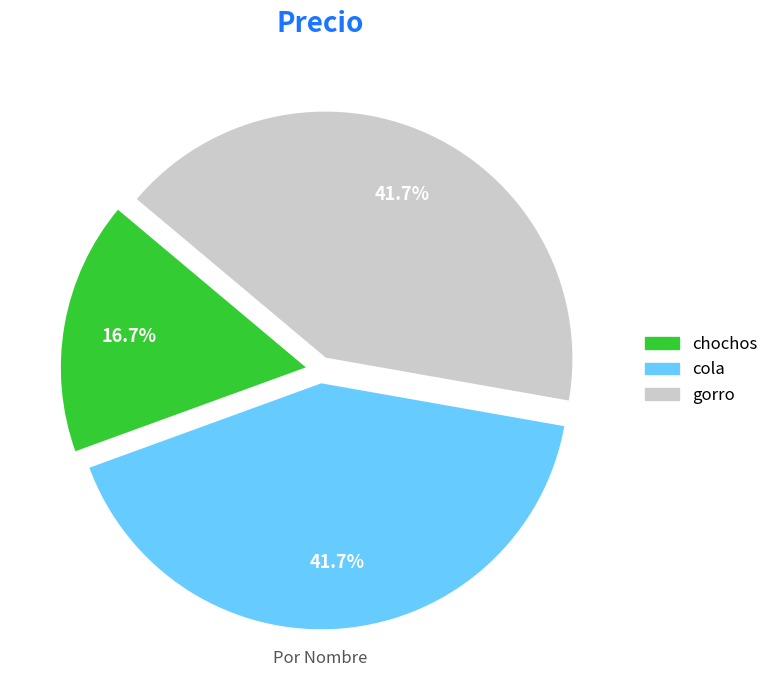

What is the ratio of the value at cola to the value at gorro?

1.0